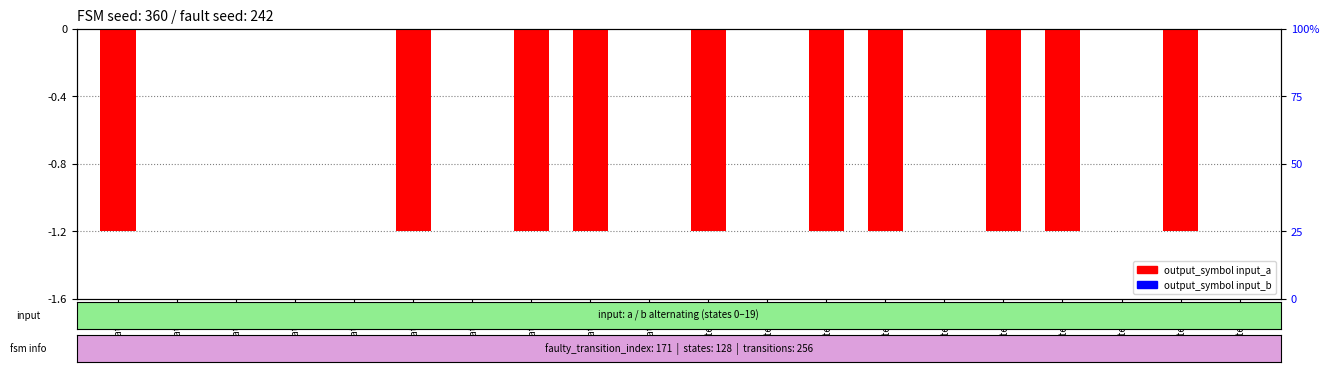

Is it true that output_symbol_b equals 0.0 at state_16?

False